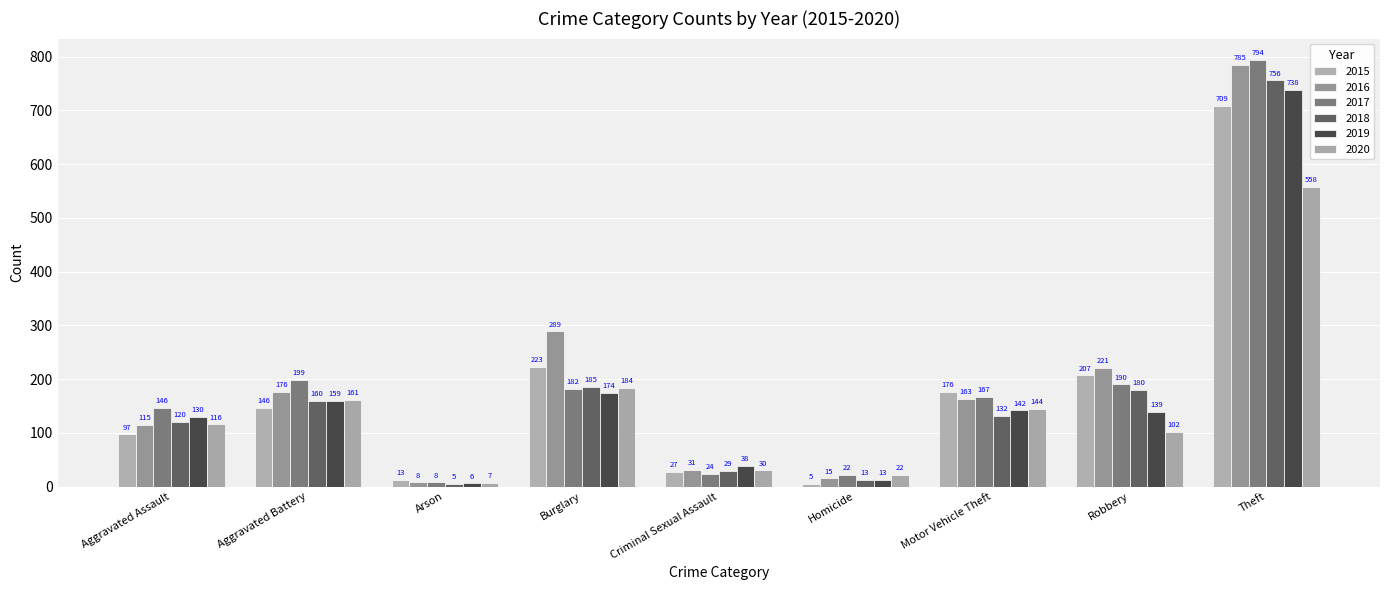

Rank the categories by 2018 value from highest to lowest.

Theft, Burglary, Robbery, Aggravated Battery, Motor Vehicle Theft, Aggravated Assault, Criminal Sexual Assault, Homicide, Arson